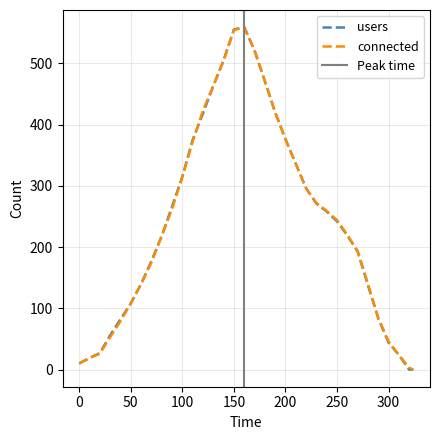

Is this an area chart (filled region under the line)?

No